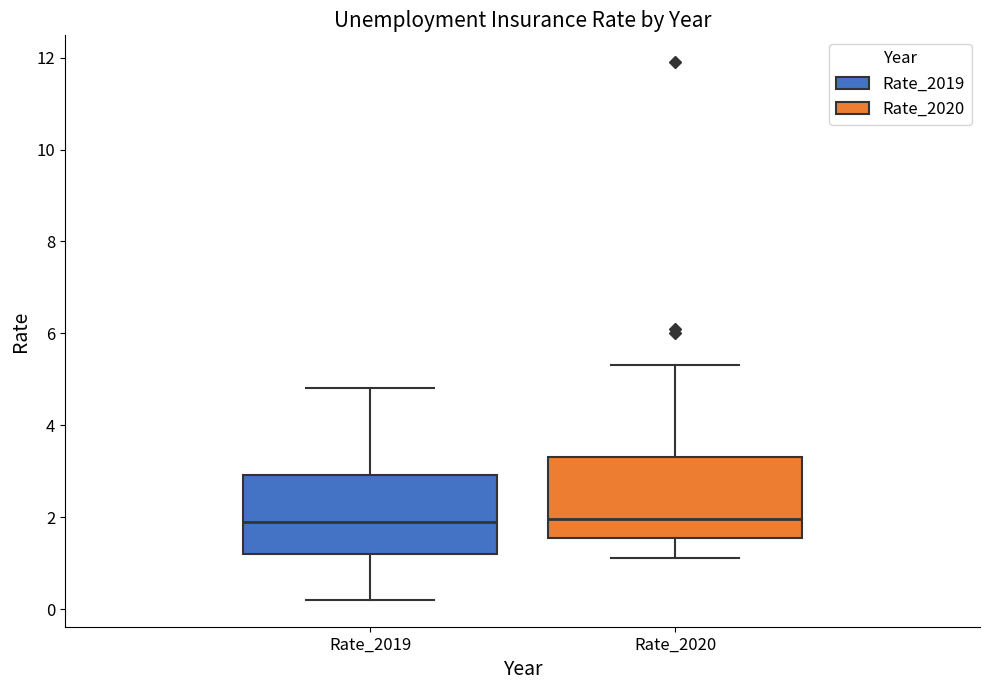

Reading left to right, transcribe this box plot: for each box, give where its median line is, the range the box spans, and where its two whiskers end, as read against the y-axis. The values are not printed on the chart, so give them approximately, as read against the axis.

Rate_2019: median 2.0, box 1.2 to 3.0, whiskers 0.2 to 4.8
Rate_2020: median 2.0, box 1.6 to 3.4, whiskers 1.2 to 5.4